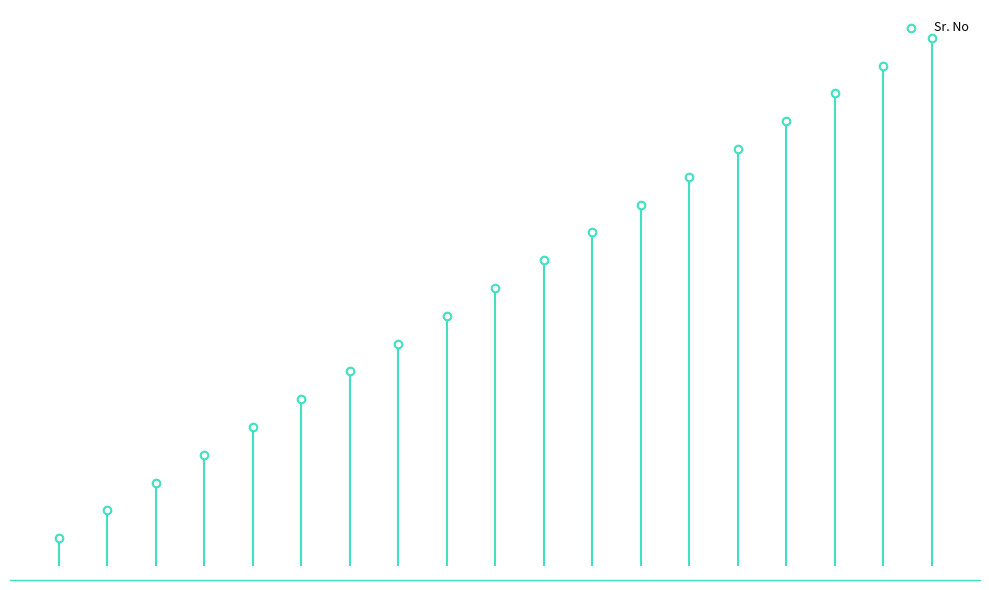

What is the change in value from 2.5 to 10.0?

+3